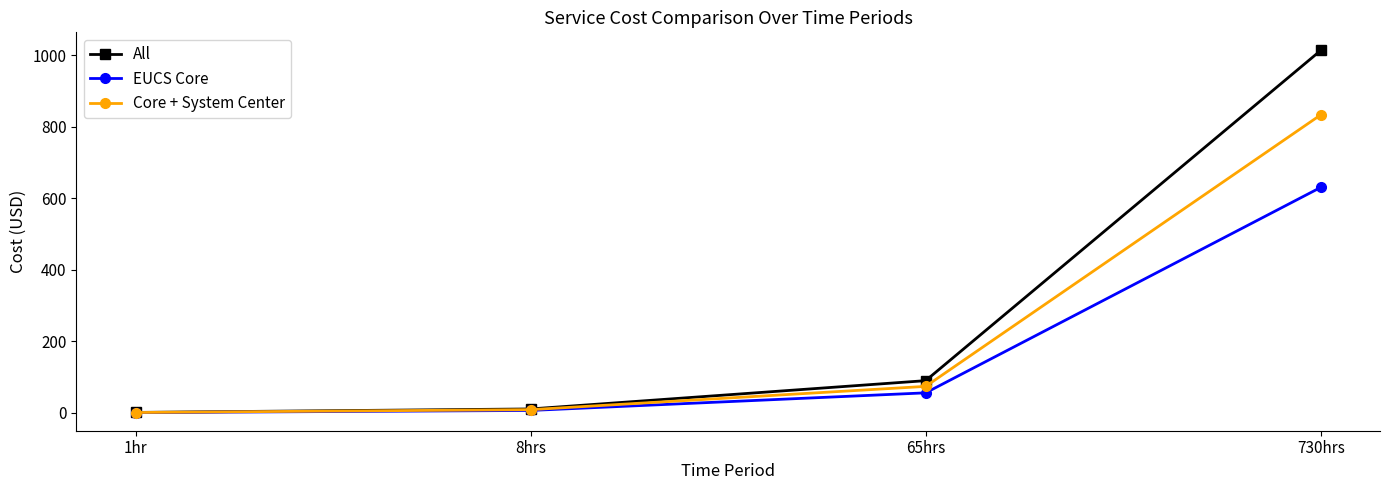

Which series changed the most between 1hr and 730hrs?

All